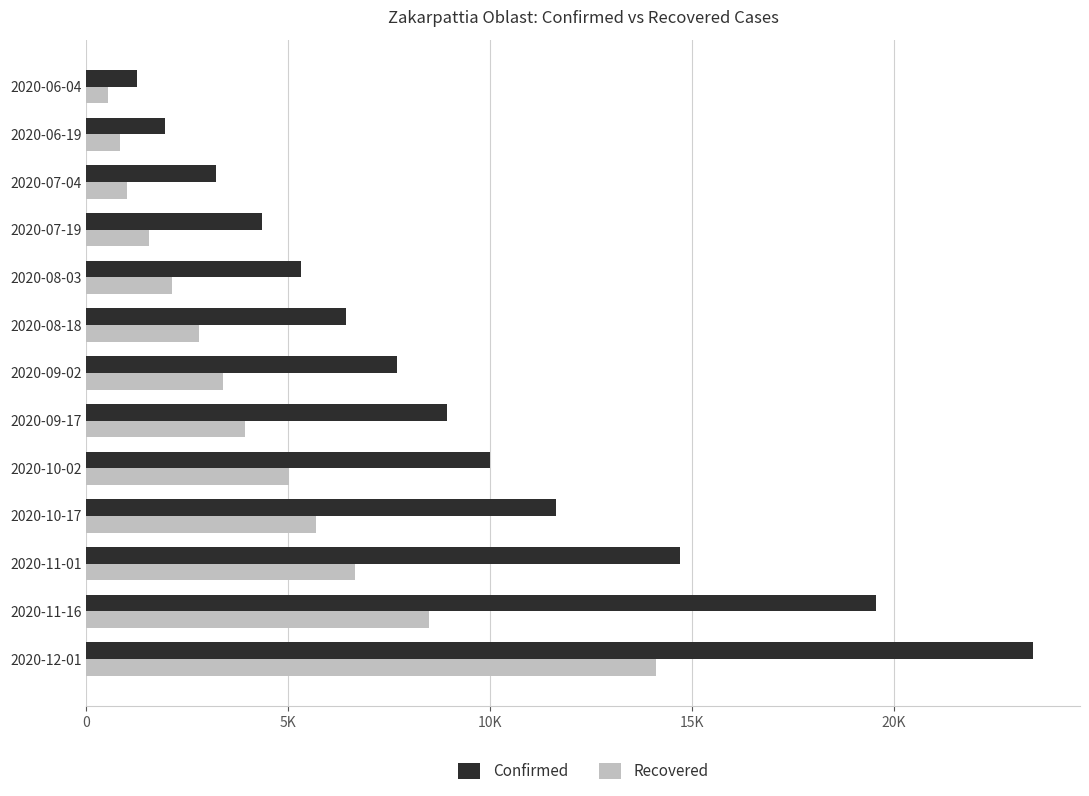

What is the greatest value displayed?

23438